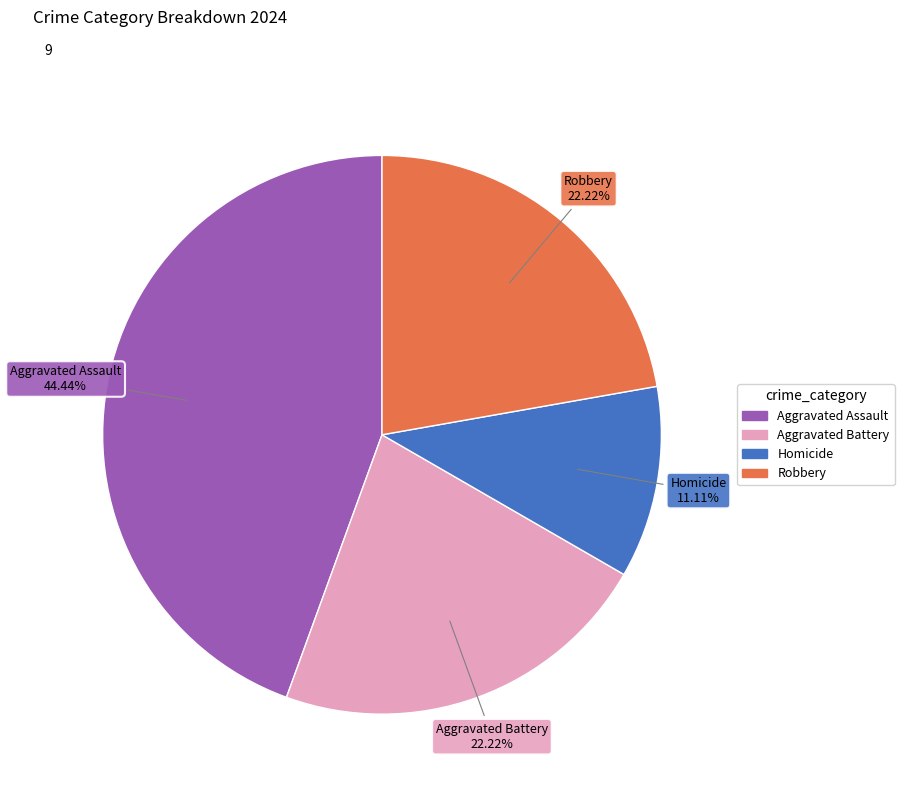

To the nearest percent, what portion does Homicide represent?

11%